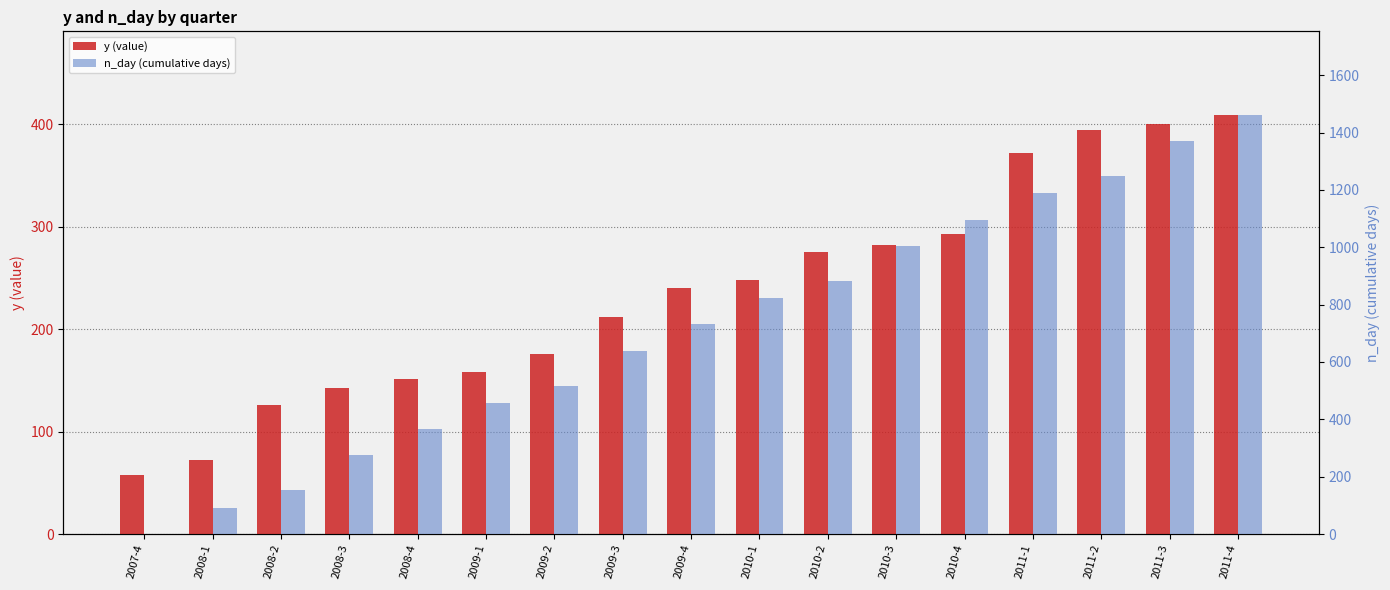

At which label does y (value) first exceed 240?

2010-1